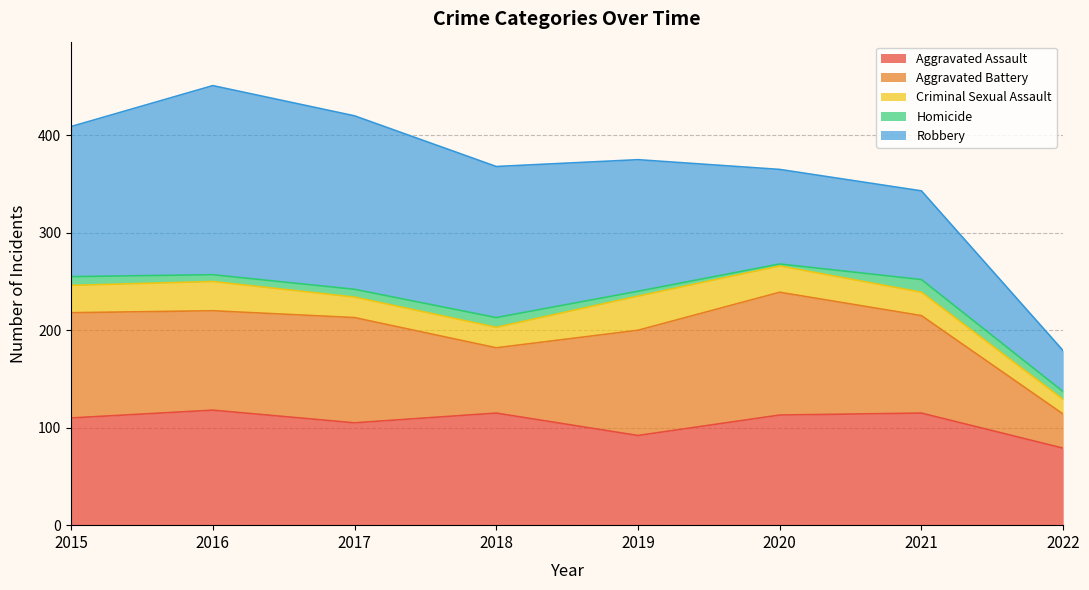

Which label corresponds to the smallest value in the chart?

2020